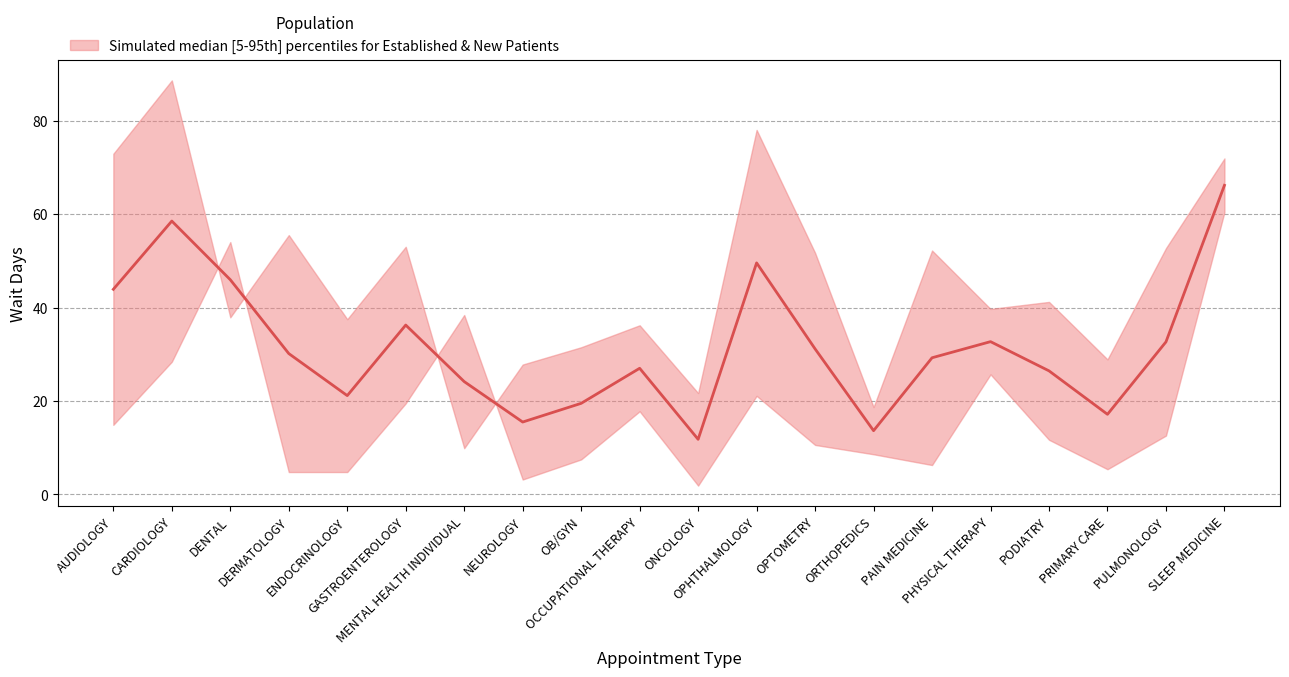

List the labels in order of value, largest first.

SLEEP MEDICINE, CARDIOLOGY, OPHTHALMOLOGY, DENTAL, AUDIOLOGY, GASTROENTEROLOGY, PHYSICAL THERAPY, PULMONOLOGY, OPTOMETRY, DERMATOLOGY, PAIN MEDICINE, OCCUPATIONAL THERAPY, PODIATRY, MENTAL HEALTH INDIVIDUAL, ENDOCRINOLOGY, OB/GYN, PRIMARY CARE, NEUROLOGY, ORTHOPEDICS, ONCOLOGY